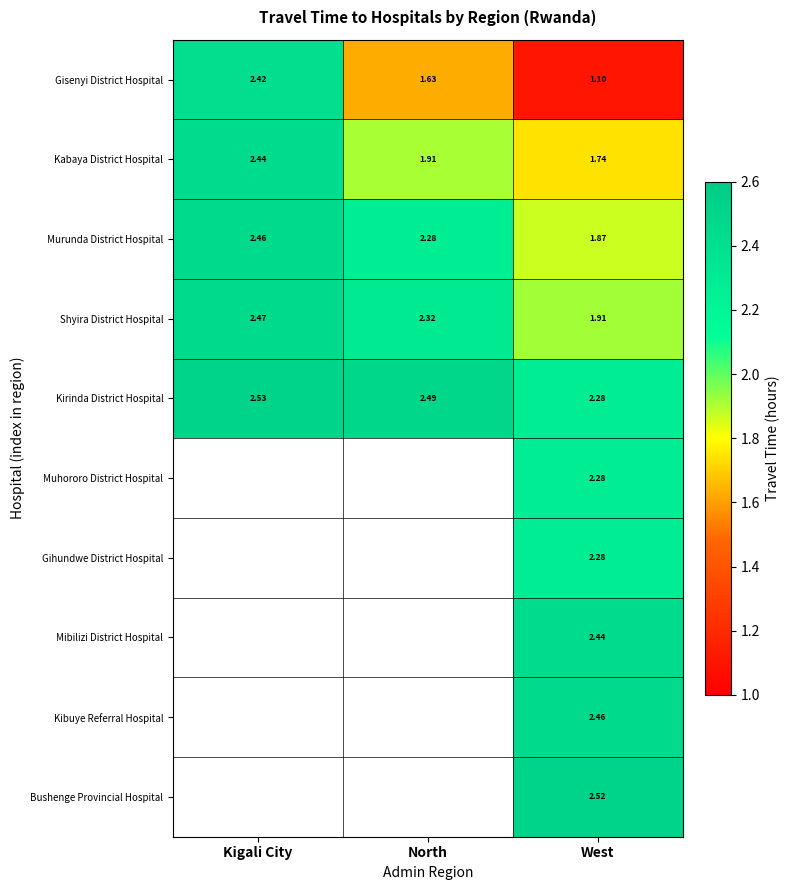

Rank the categories by Kirinda District Hospital value from lowest to highest.

West, North, Kigali City